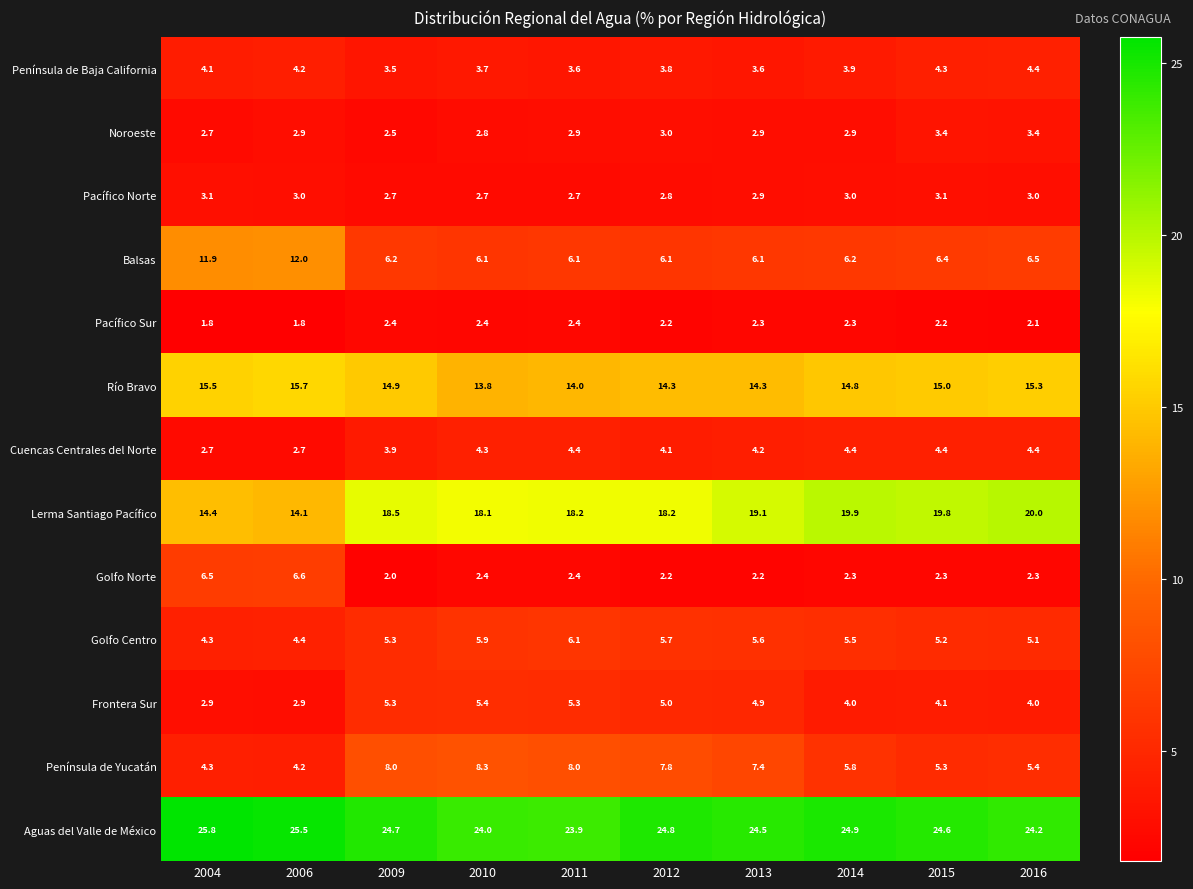

At which label is Aguas del Valle de México closest to 24?

2010